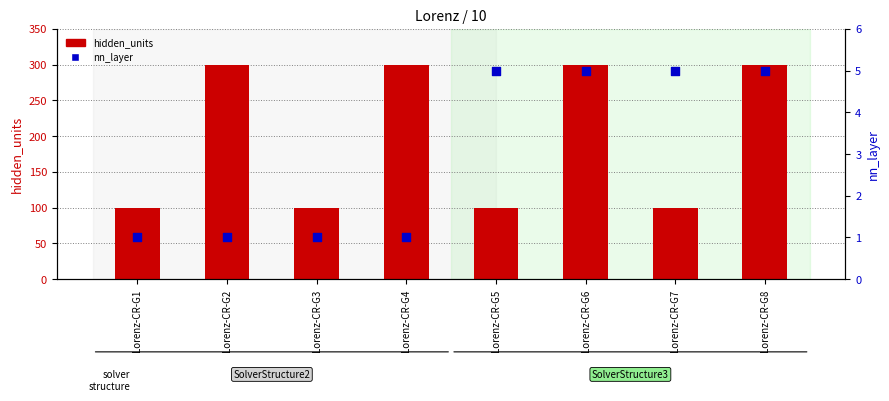

What are all the series names shown in the legend?

hidden_units, nn_layer